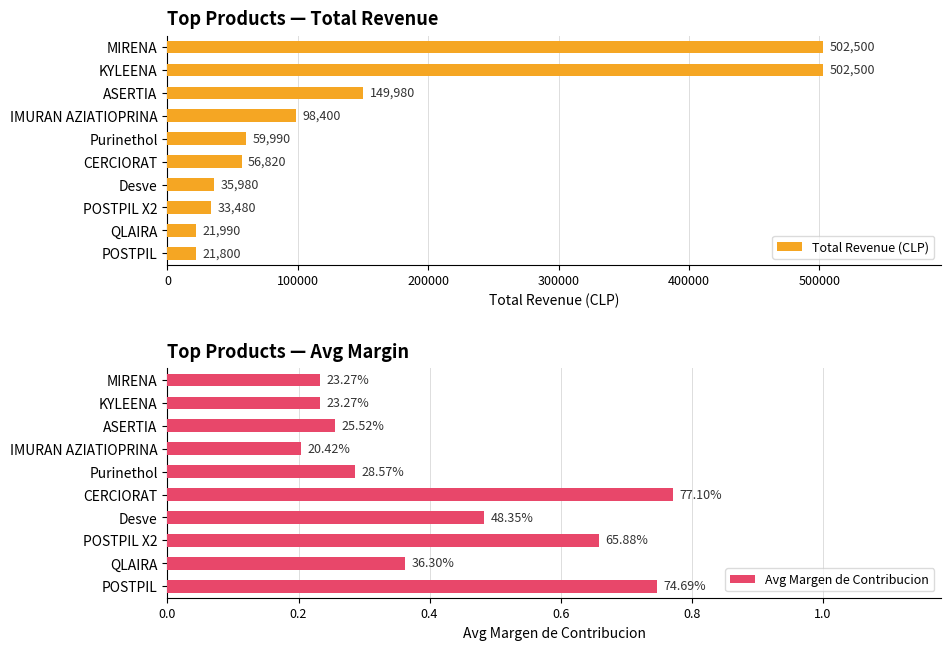

How many data points in Total Revenue (CLP) are less than 59990?

5